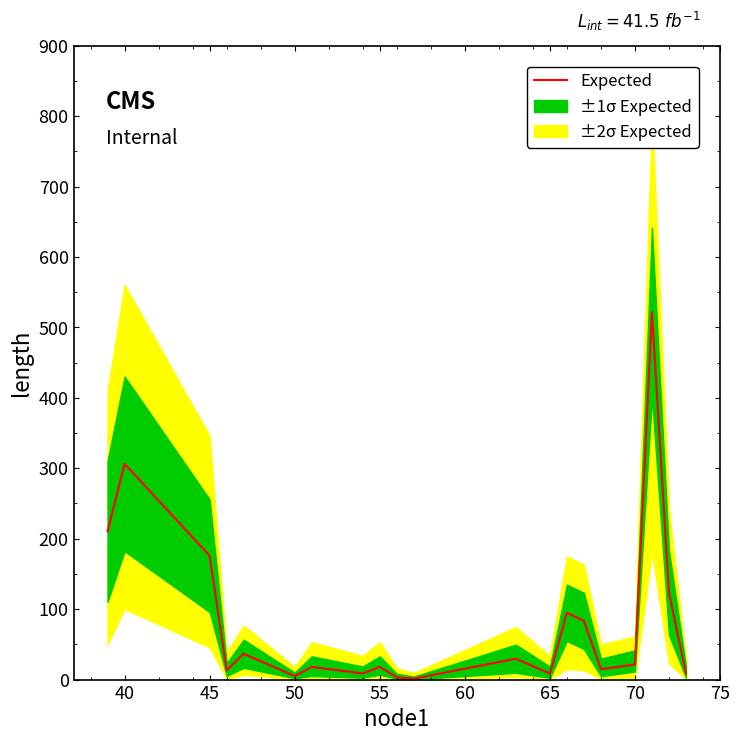

Is this an area chart (filled region under the line)?

No